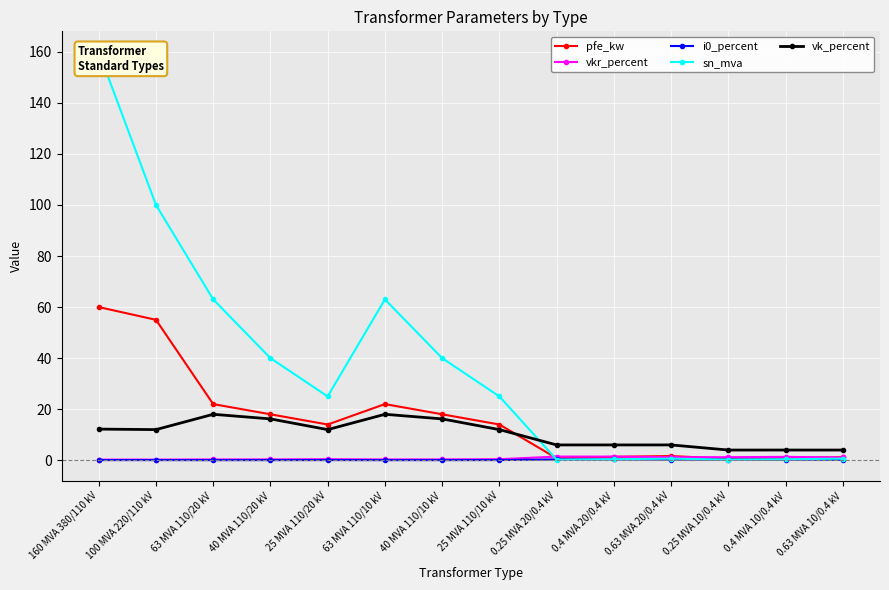

Which series changed the most between 0.4 MVA 20/0.4 kV and 0.63 MVA 20/0.4 kV?

pfe_kw